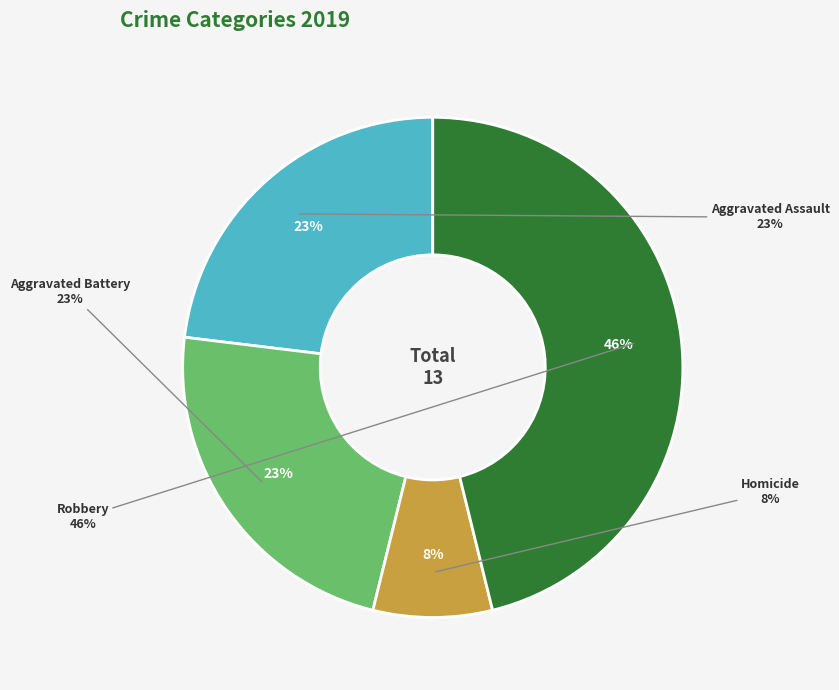

Does any single category account for the majority?

No